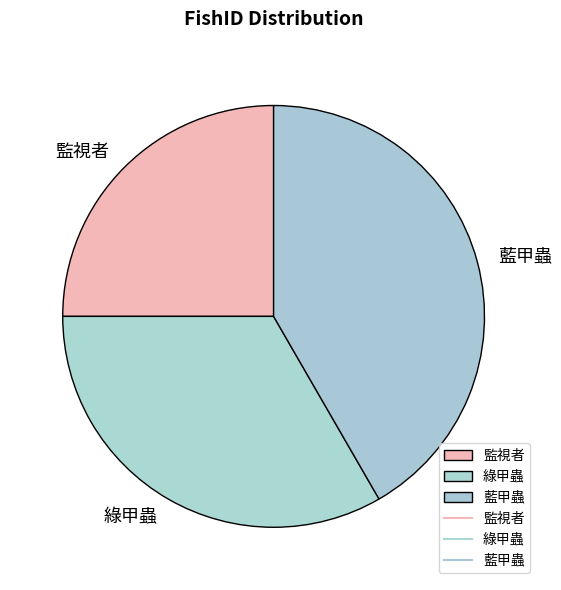

Which category has the smallest portion of the pie?

監視者